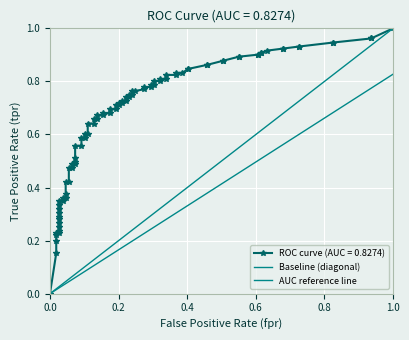

How many values in the AUC reference line series exceed 0?

1